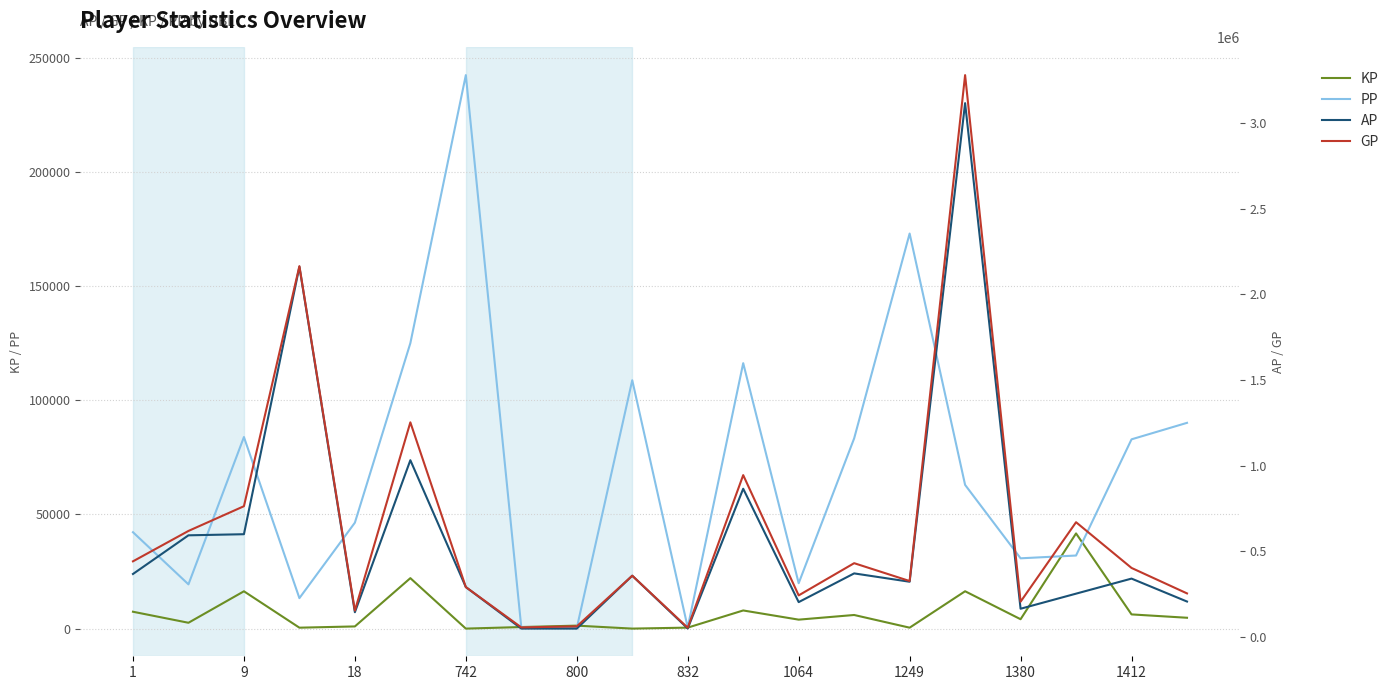

At which category is the sum across all series the highest?

15